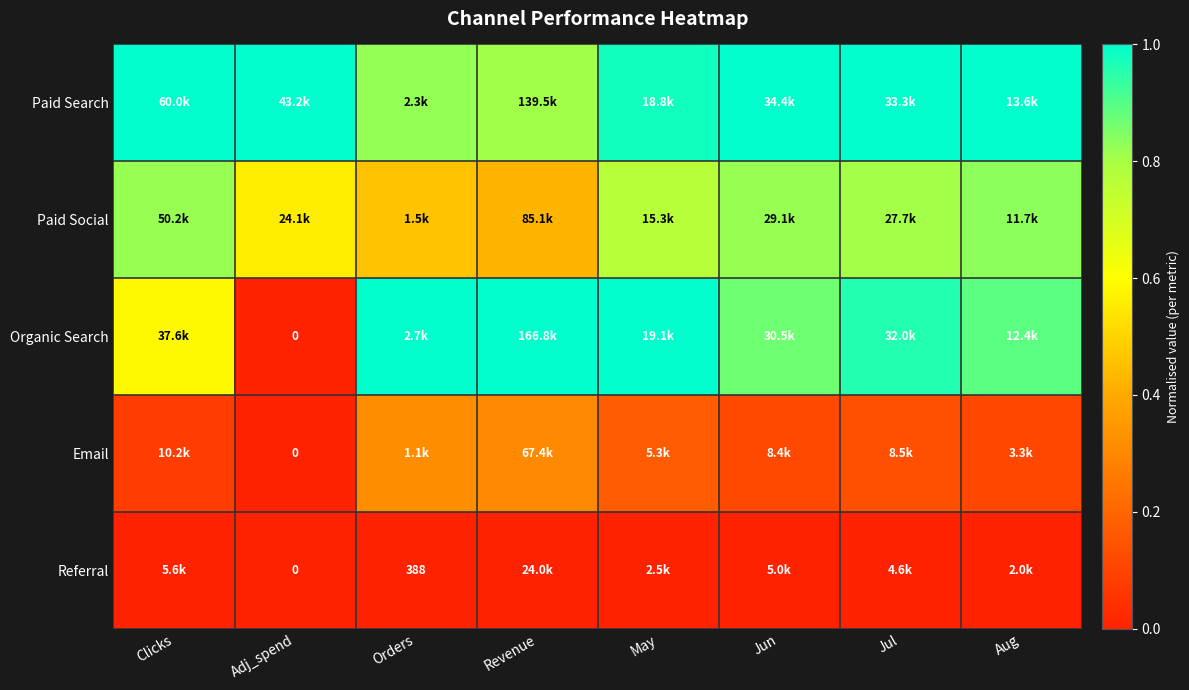

What is the maximum value shown in the chart?

1.0